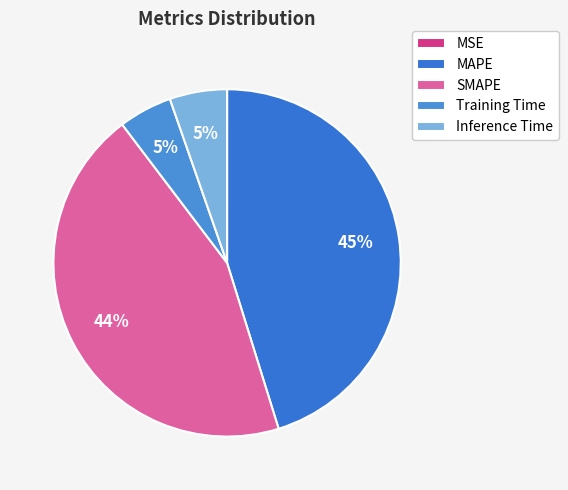

To the nearest percent, what is the average slice percentage?

20%